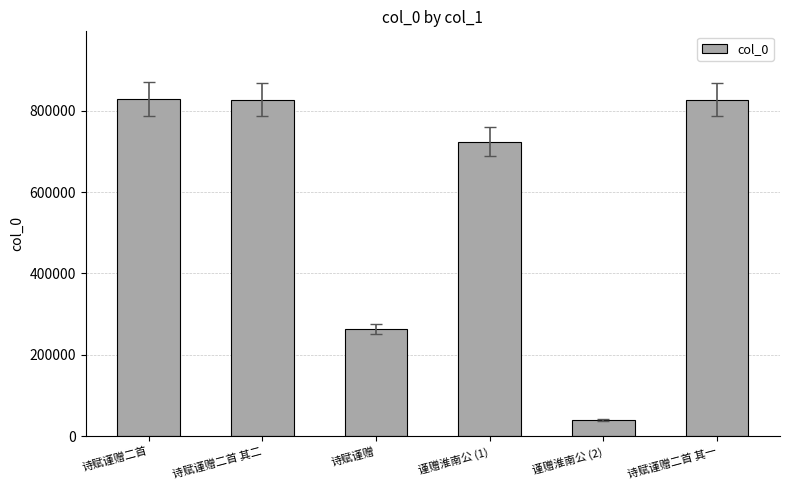

What is the difference between the values at 谨赠淮南公 (2) and 谨赠淮南公 (1)?

683743